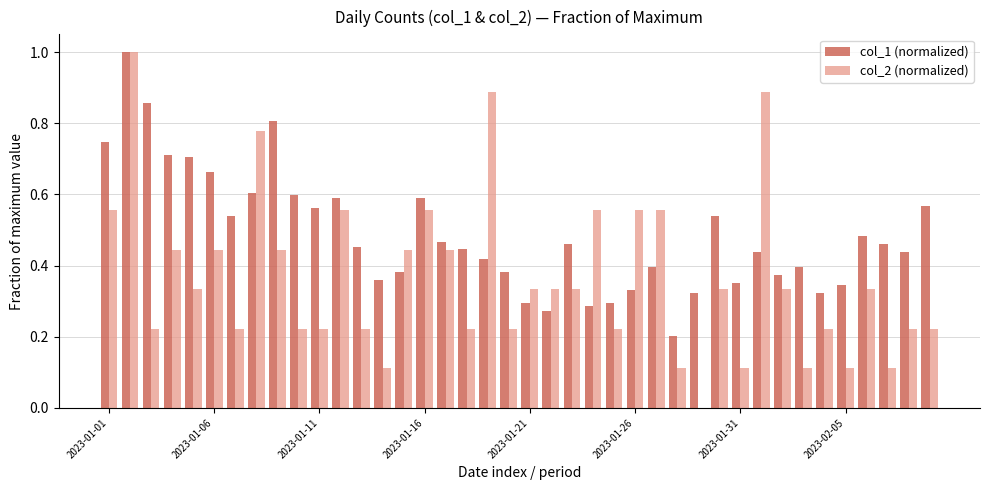

What is the sum of all col_1 (normalized) values?

19.5